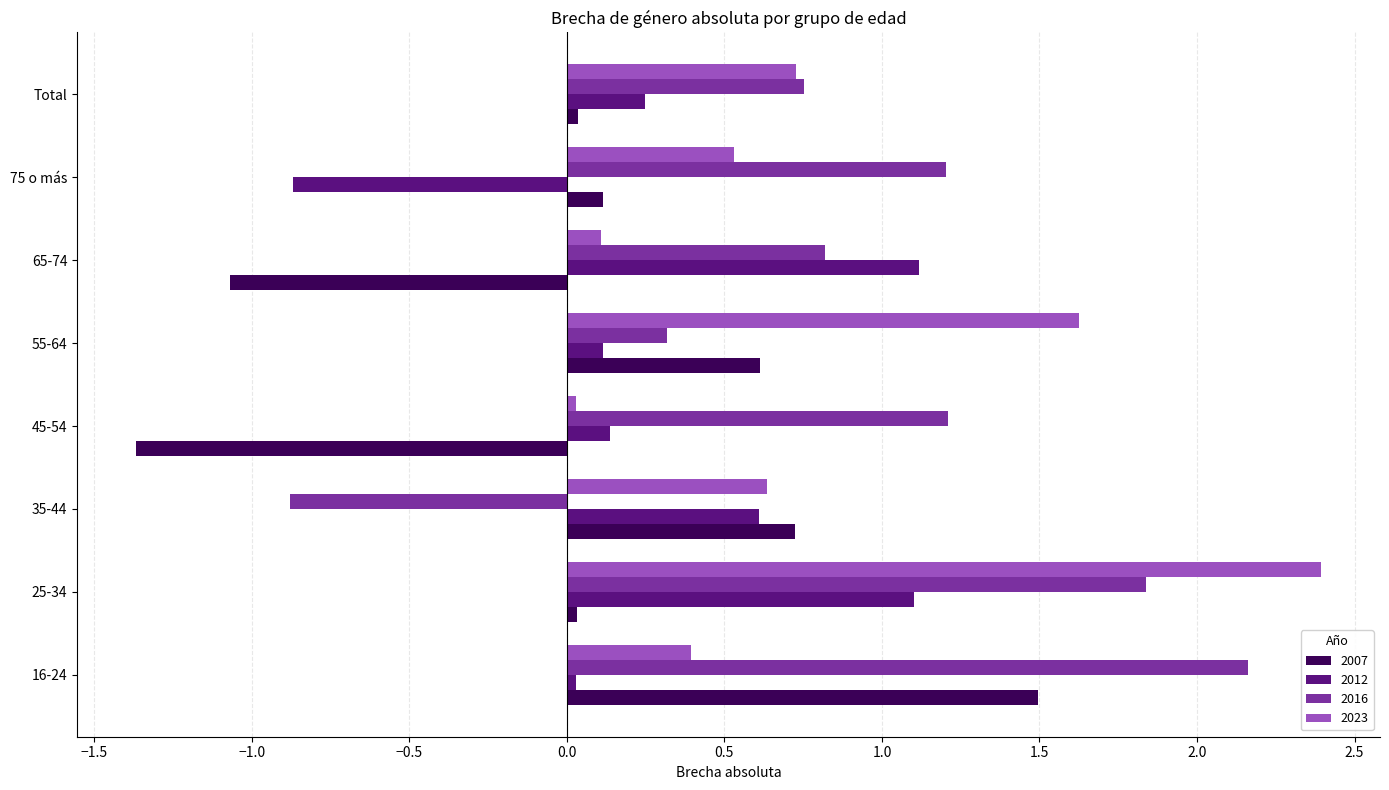

Which series has the largest total across all categories?

2016